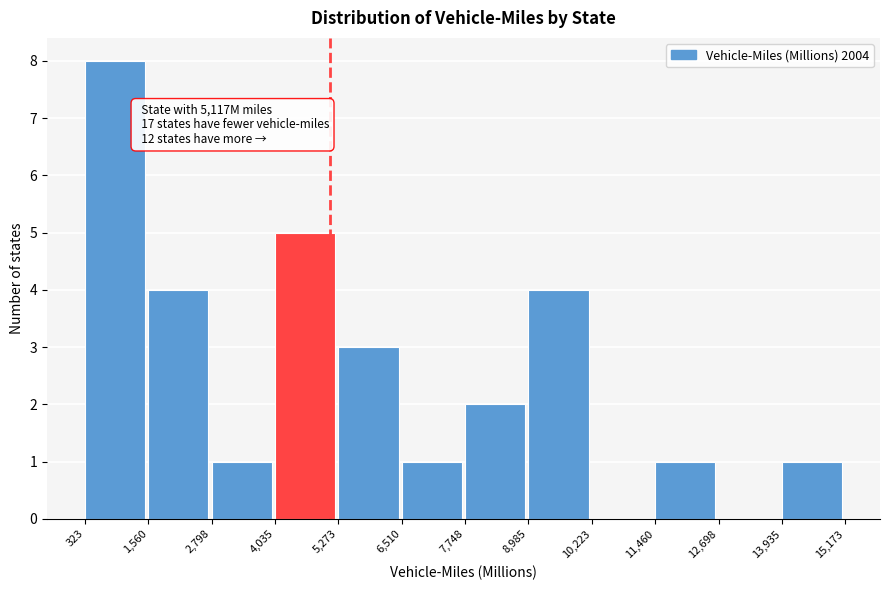

Over which range of the x-axis is the bar tallest?

323 to 1,560